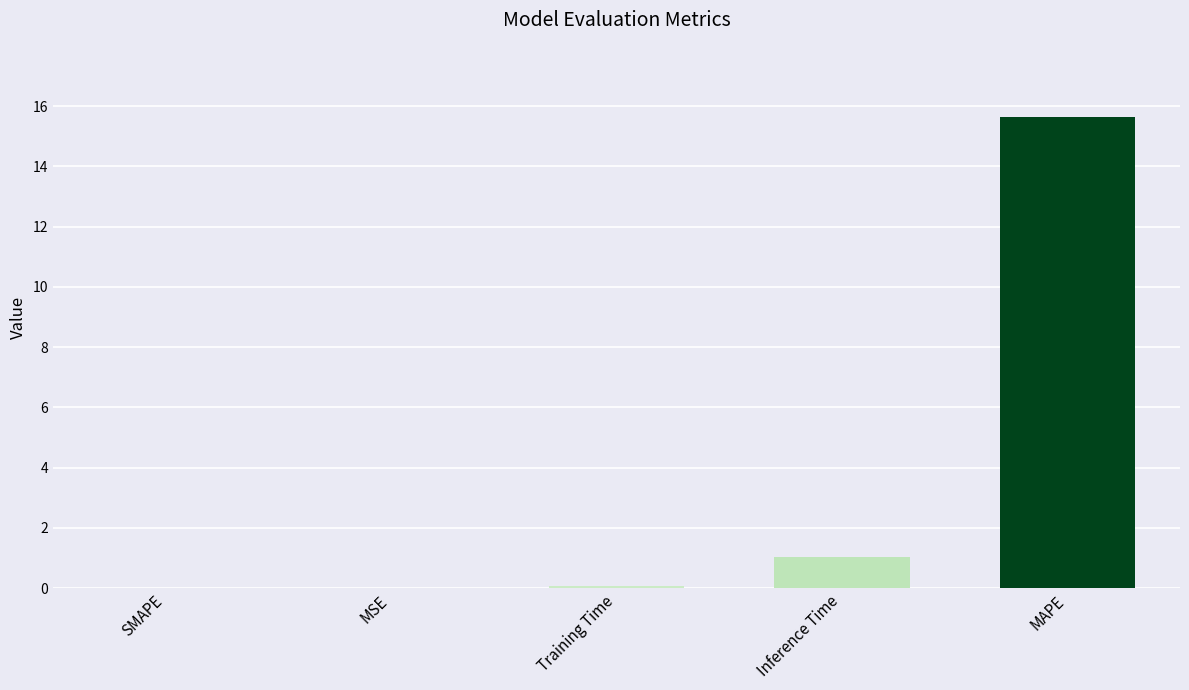

What is the sum of all values?

16.7